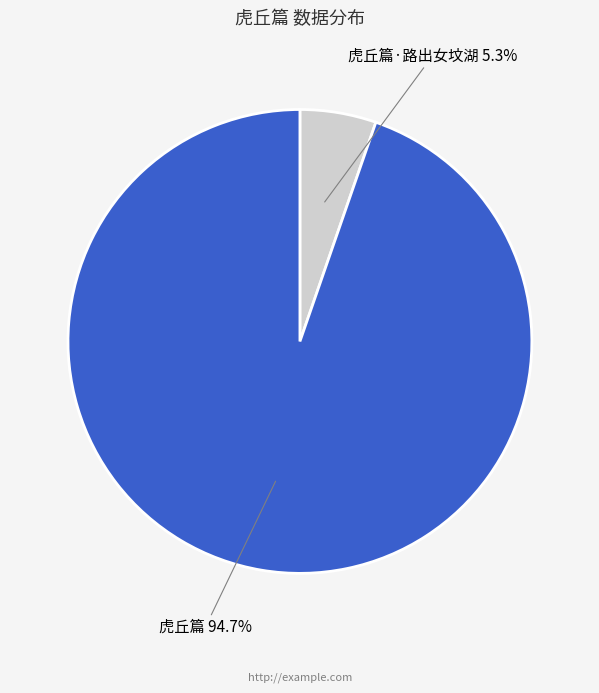

Does any single category account for the majority?

Yes